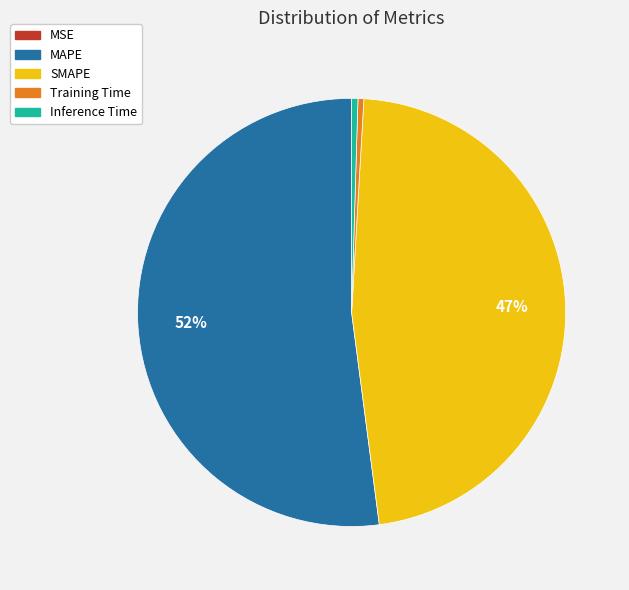

Between SMAPE and Inference Time, which is larger?

SMAPE